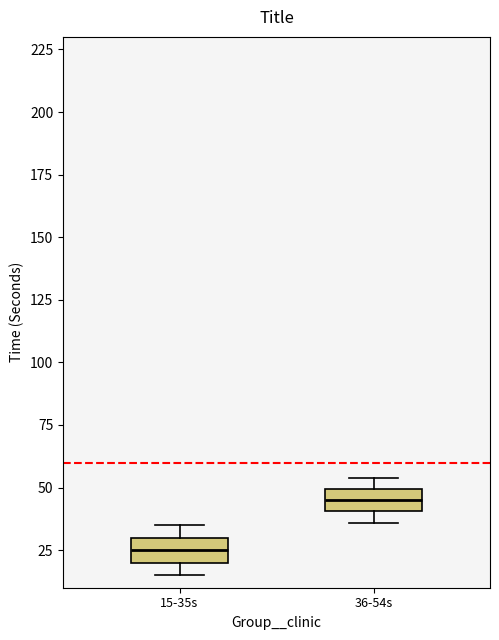

Reading left to right, read every box against the y-axis: the position of its median line, the range the box covers, and the ends of its whiskers. The values are not printed on the chart, so give them approximately, as read against the axis.

15-35s: median 25, box 20 to 30, whiskers 15 to 35
36-54s: median 45, box 40 to 50, whiskers 35 to 55